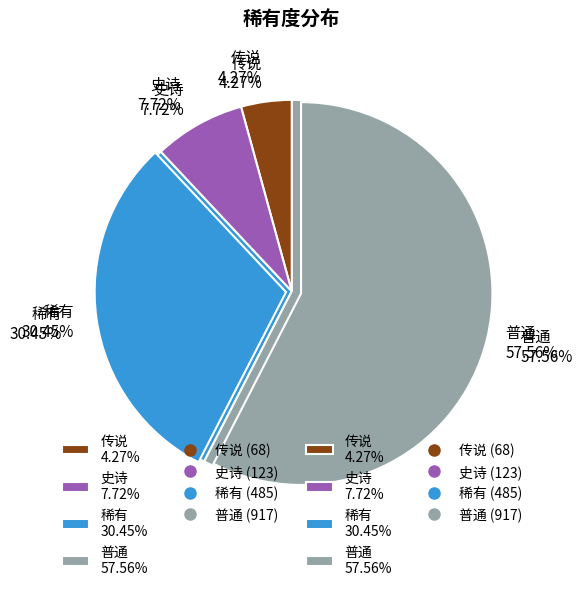

Rank the categories by value from highest to lowest.

普通, 稀有, 史诗, 传说